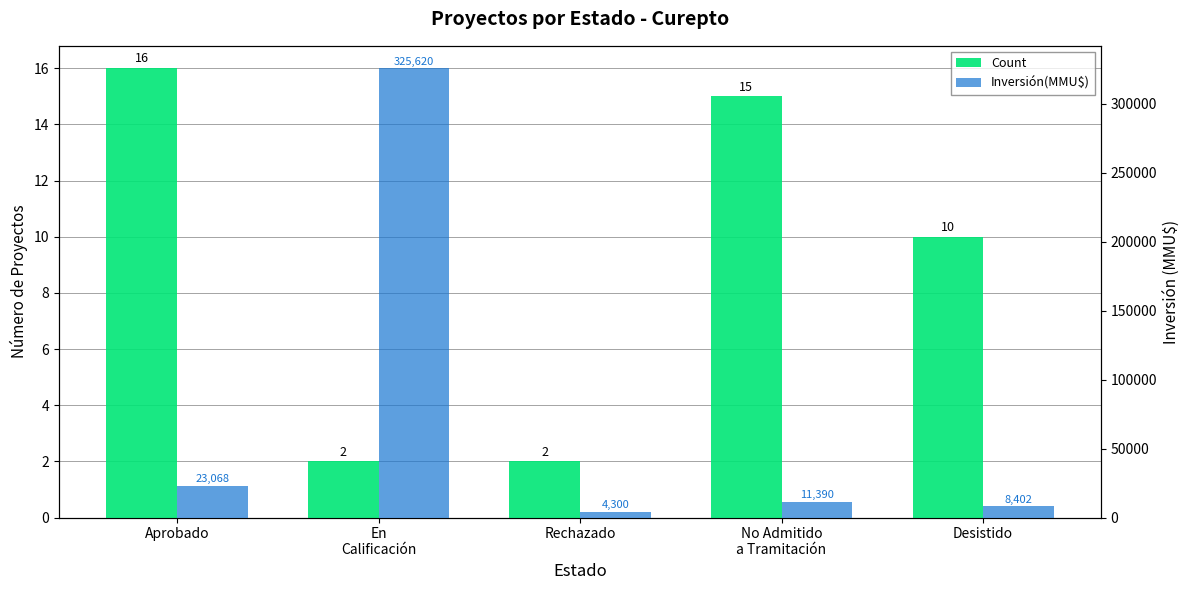

Where is Count nearest to the value 9?

Desistido